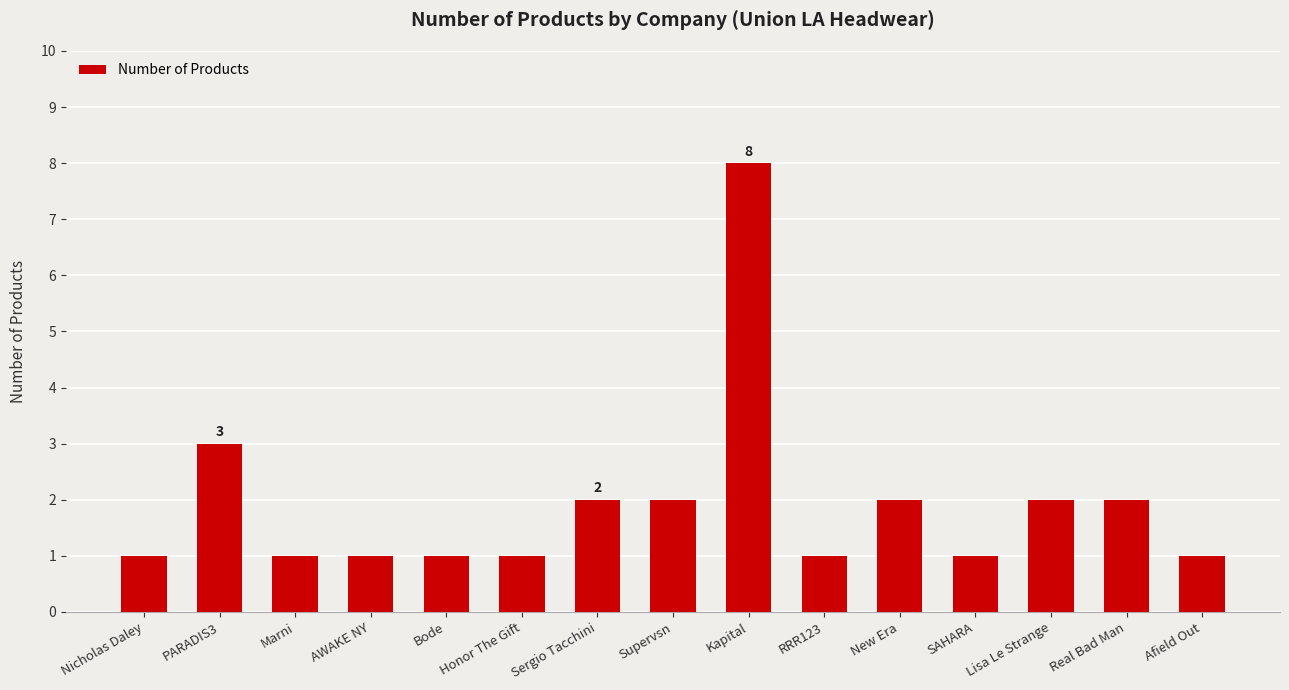

At which category does the chart reach its peak across all series?

Kapital